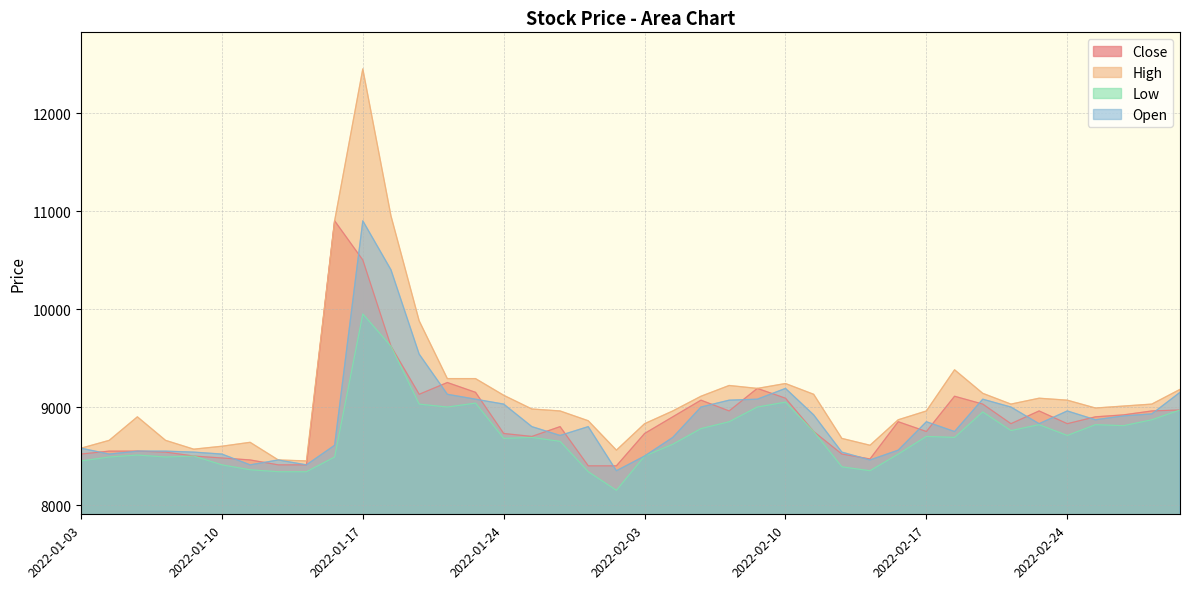

What is the value of the High point at the 18th from the left?

8960